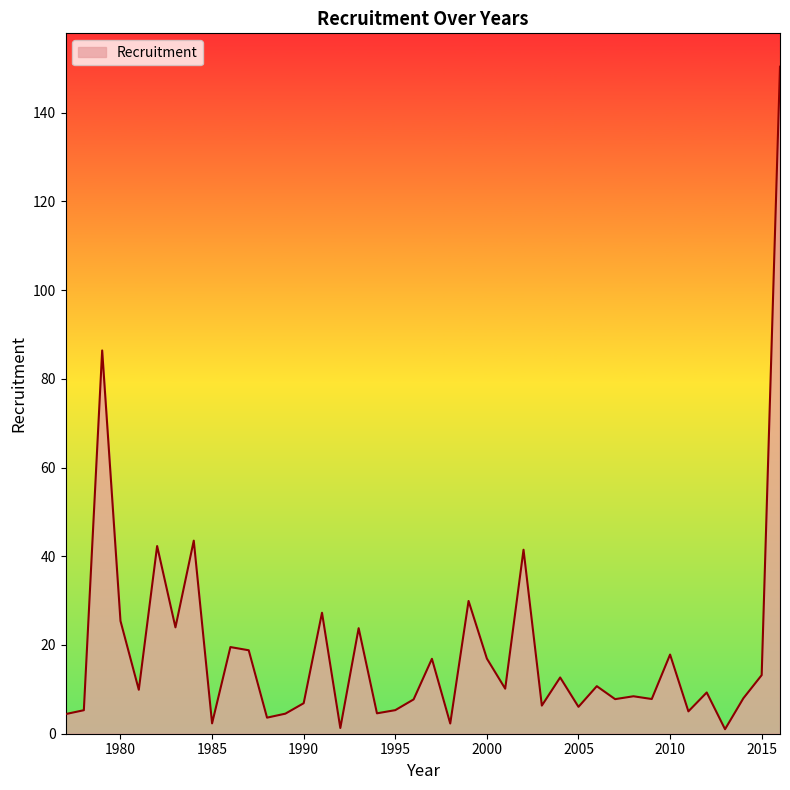

What is the difference between the maximum and minimum values?

149.3